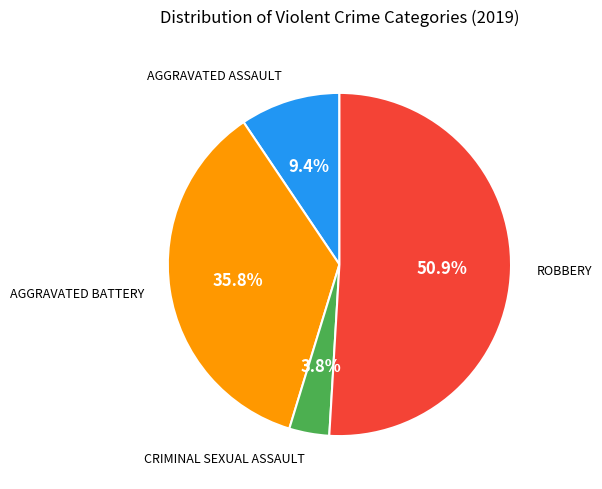

Is there any slice that represents more than half of the pie?

Yes